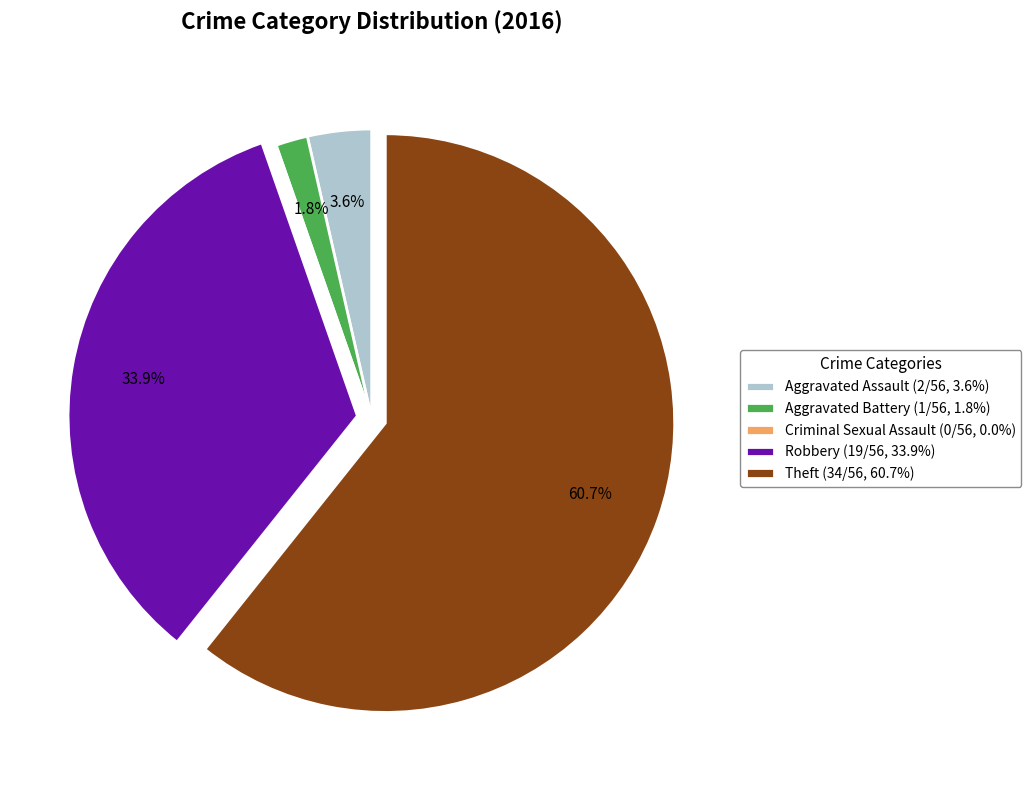

Between Robbery and Theft, which is larger?

Theft